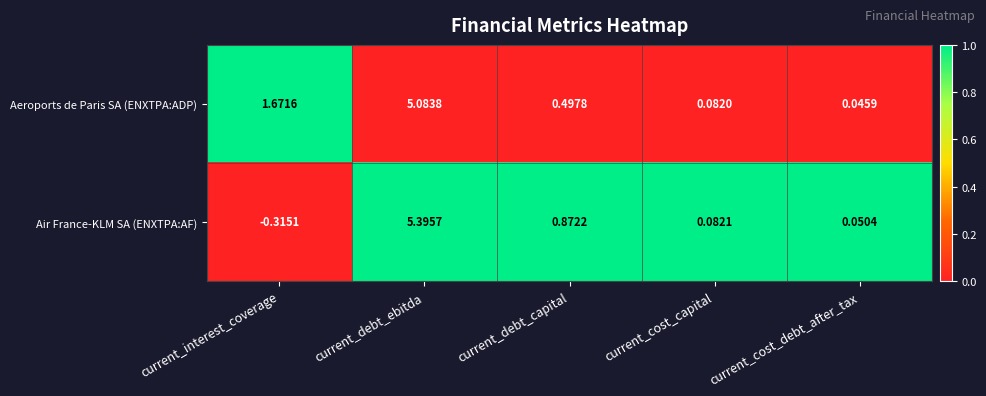

Where is Air France-KLM SA (ENXTPA:AF) nearest to the value 2?

current_debt_capital